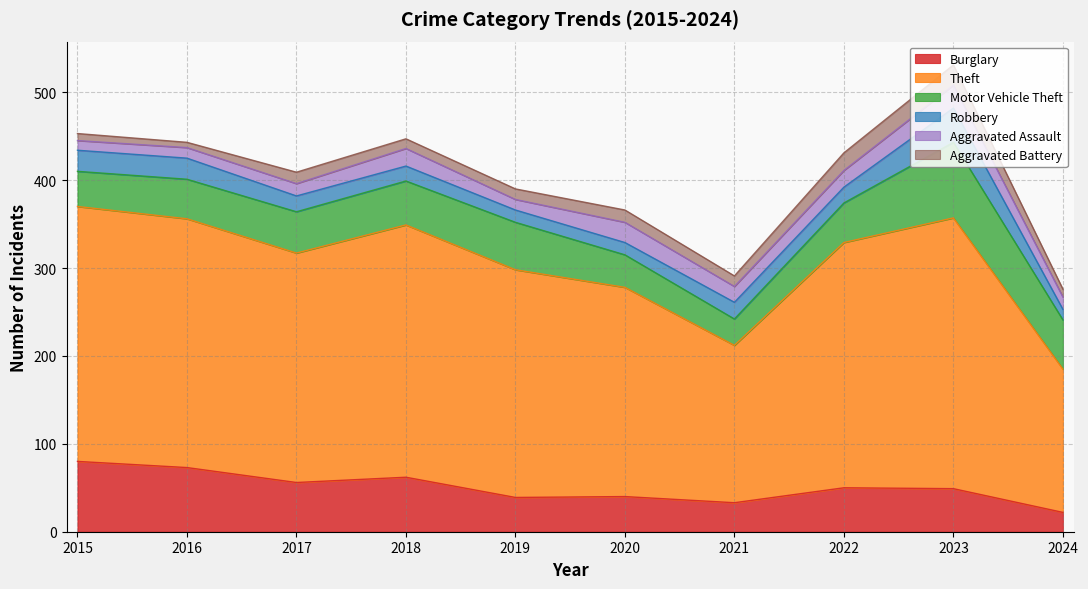

How many times do Robbery and Aggravated Battery cross each other?

2